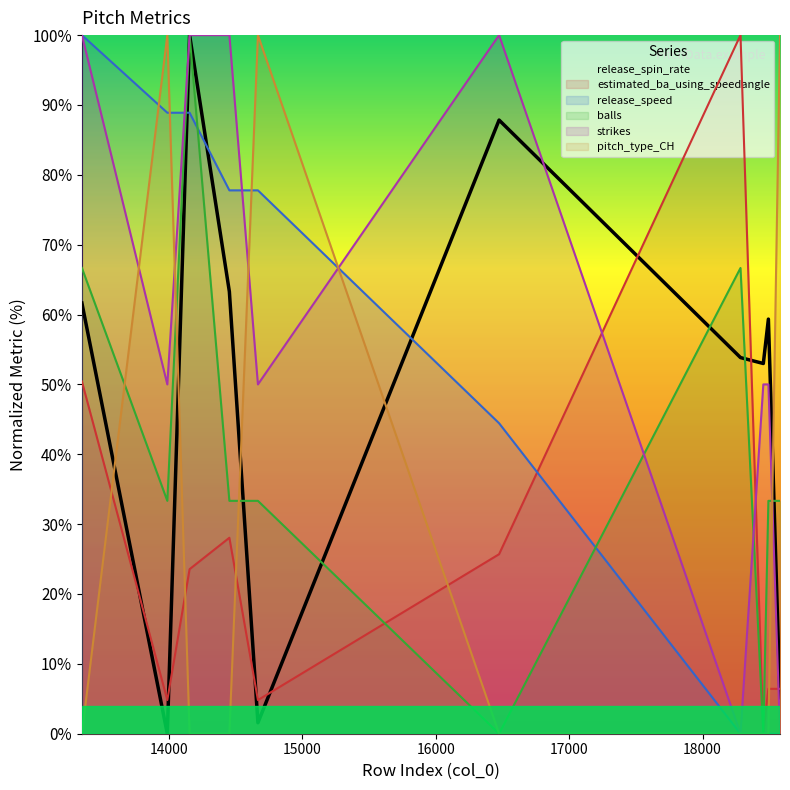

Does the chart display data point markers on the line(s)?

No